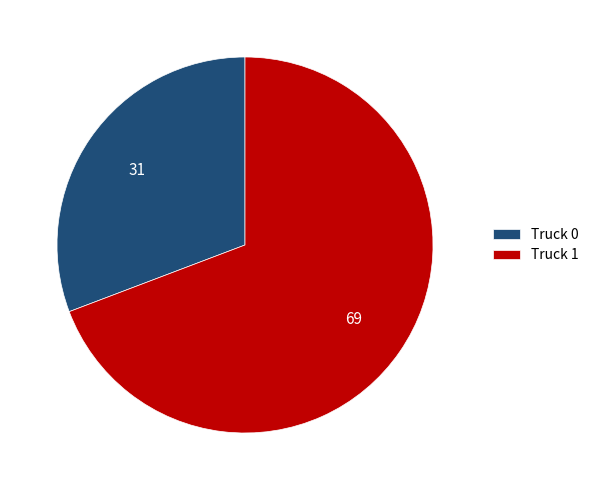

How many slices are in this pie chart?

2